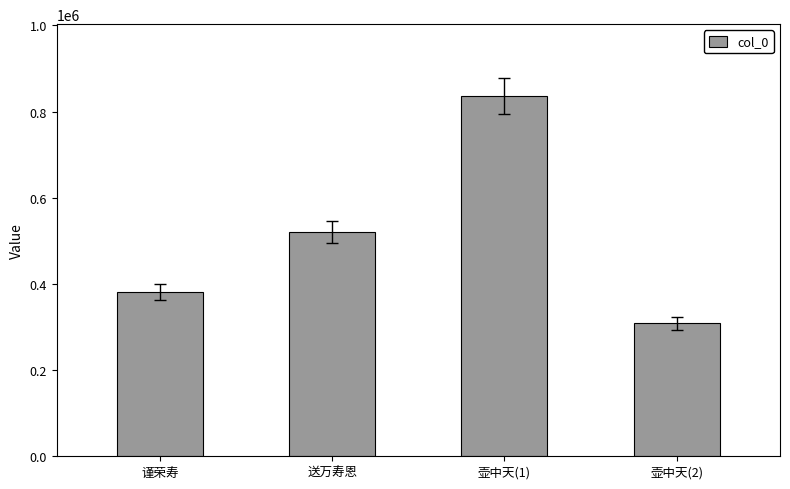

At which label is the value closest to 572272?

送万寿恩